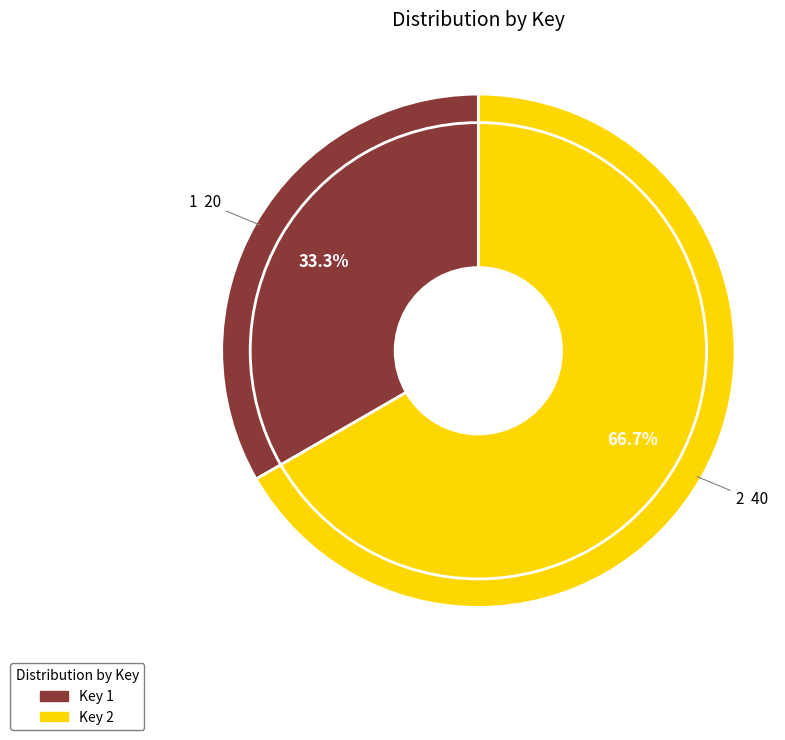

To the nearest percent, what is the average slice percentage?

50%